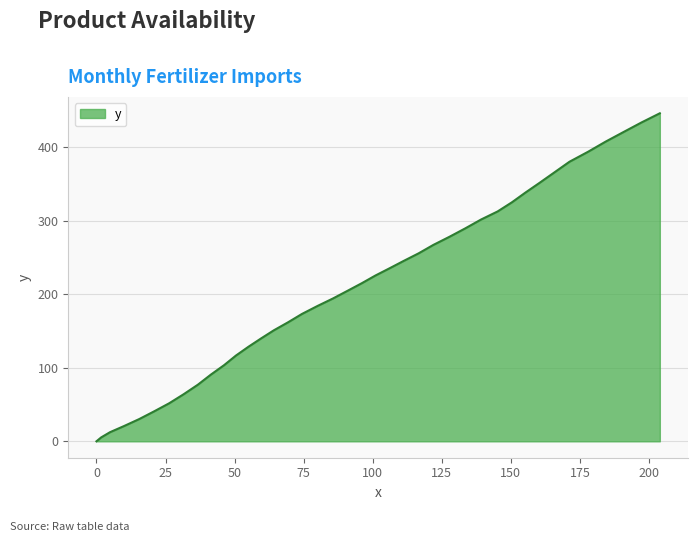

How many values are above zero?

39